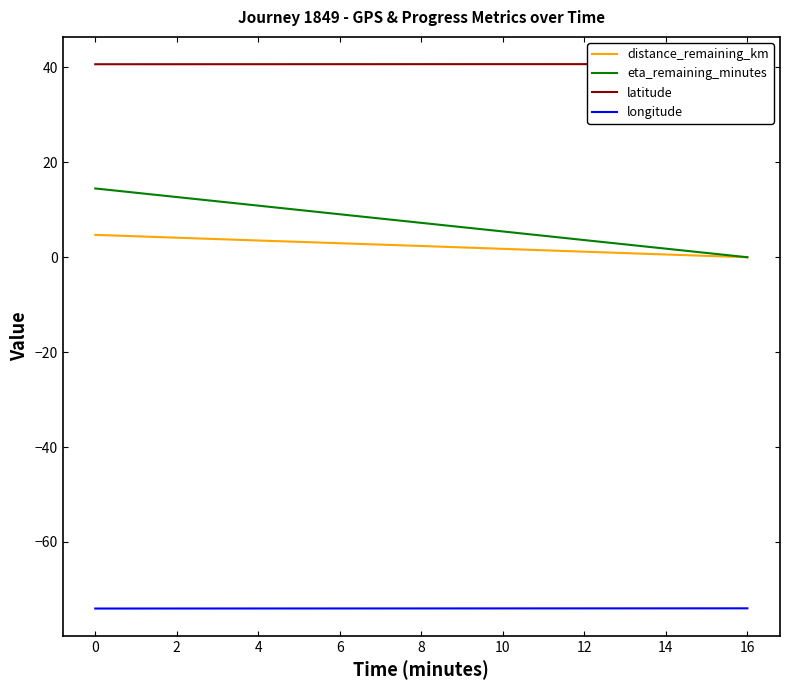

Reading left to right, transcribe all the data shown in this chart.

distance_remaining_km: 4.7	4.1	3.5	3.0	2.4	1.8	1.2	0.6	0.0
eta_remaining_minutes: 14.5	12.7	10.9	9.1	7.2	5.4	3.6	1.8	0.0
latitude: 40.7	40.7	40.7	40.7	40.7	40.7	40.7	40.7	40.7
longitude: -74.0	-74.0	-74.0	-74.0	-74.0	-74.0	-74.0	-74.0	-74.0